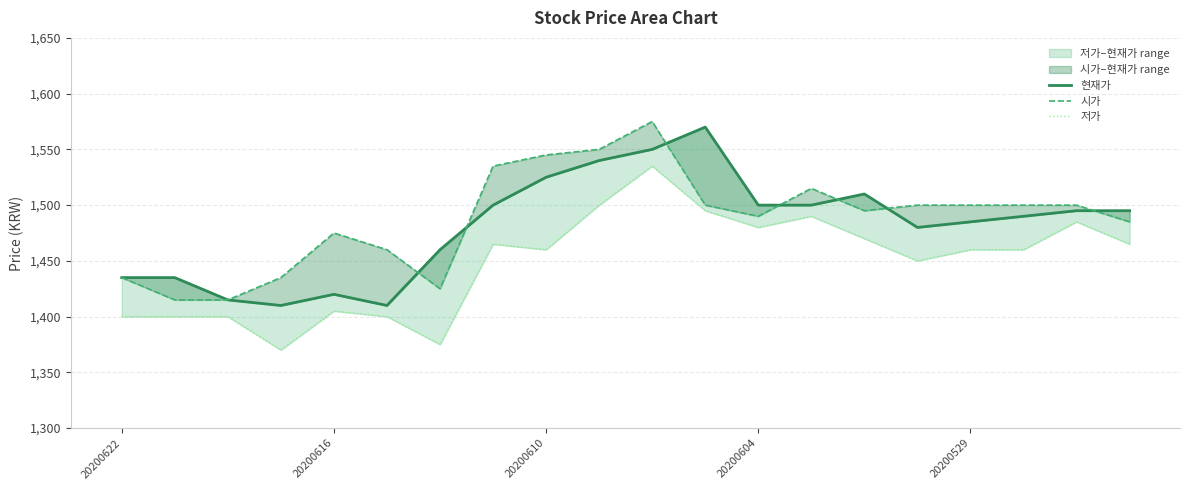

What is the average value of the 시가 series?

1488